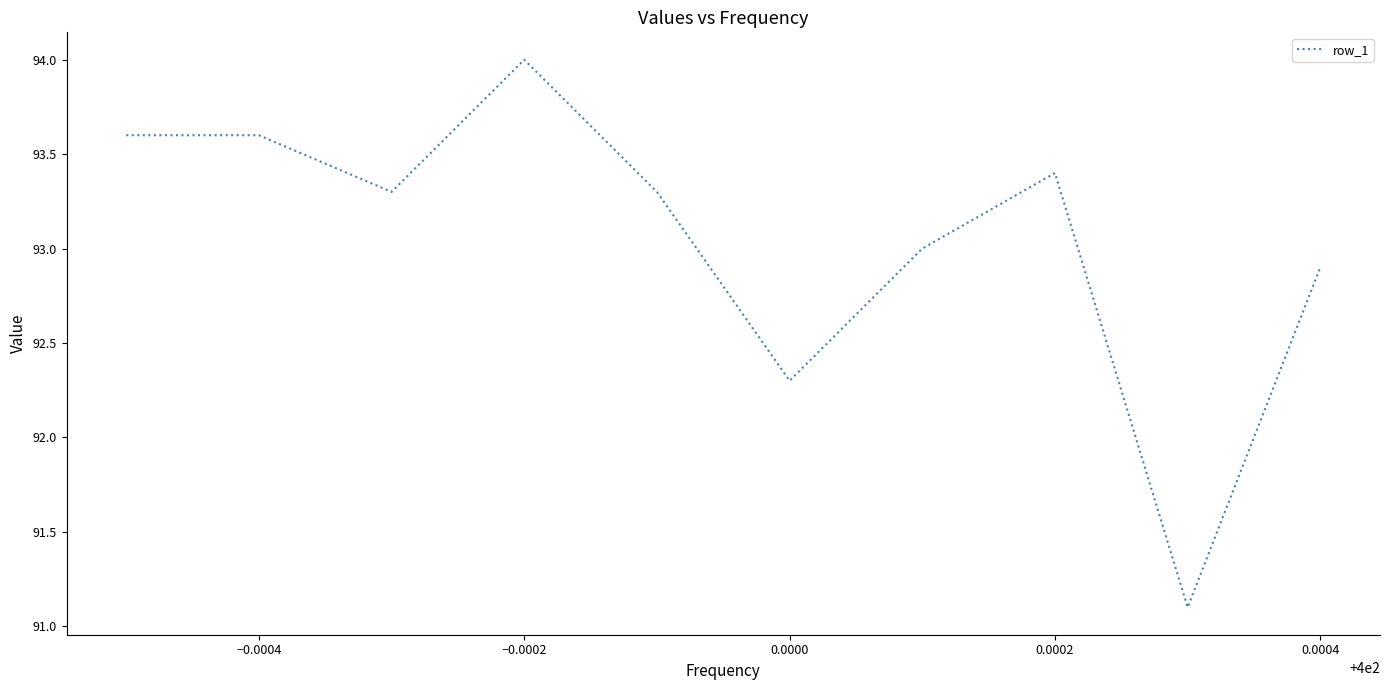

What is the difference between the maximum and minimum values?

2.9